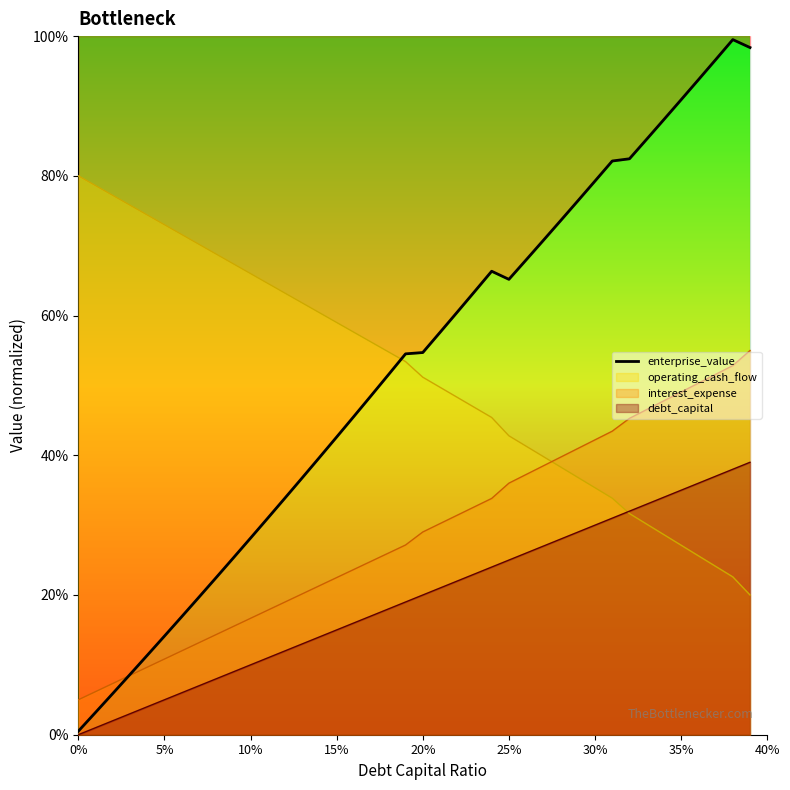

Does the chart display data point markers on the line(s)?

No